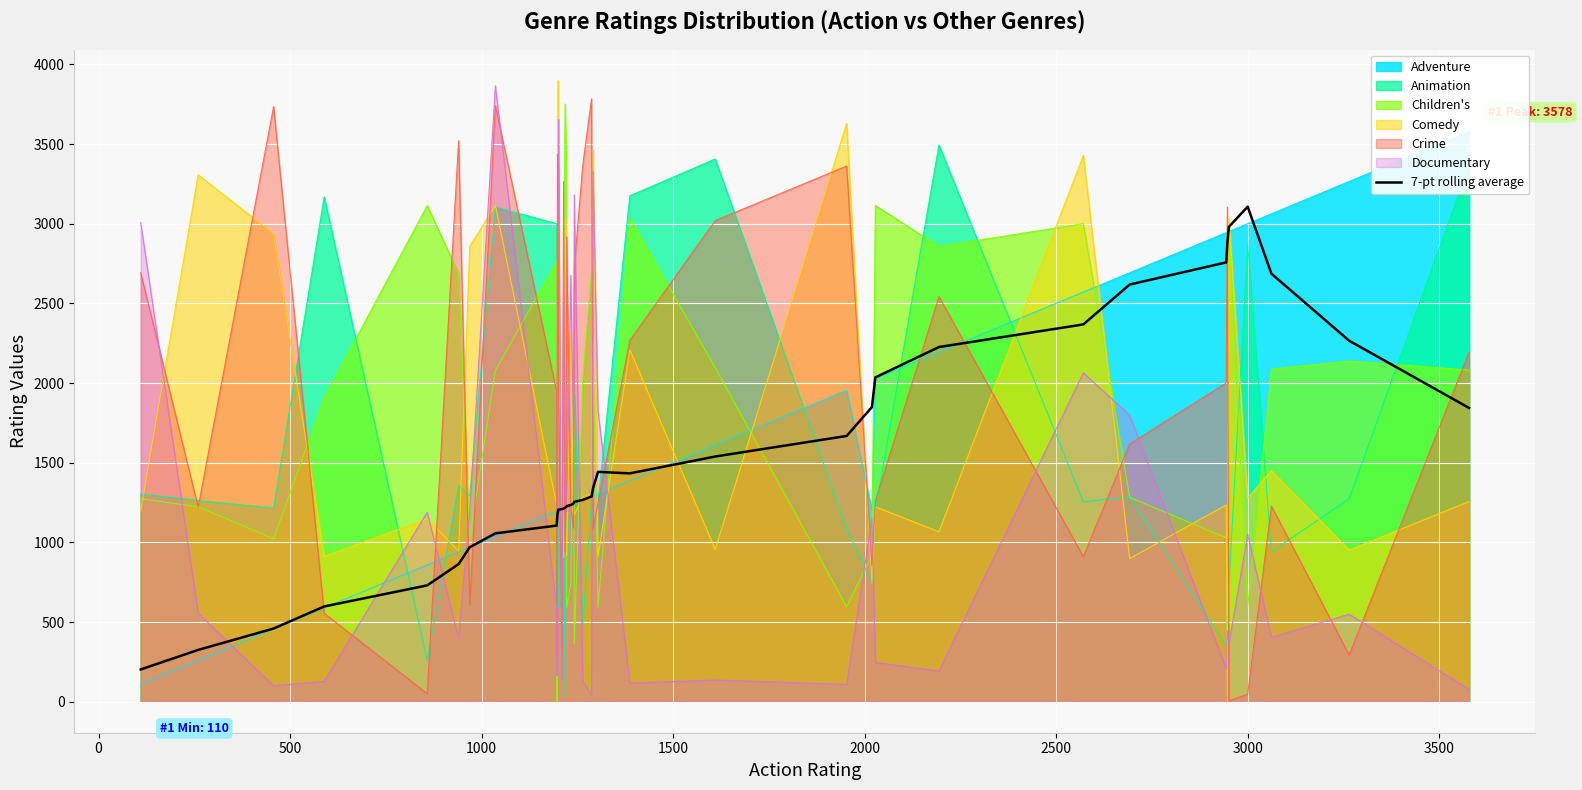

True or false: the data shows 266.2 at −500.

False